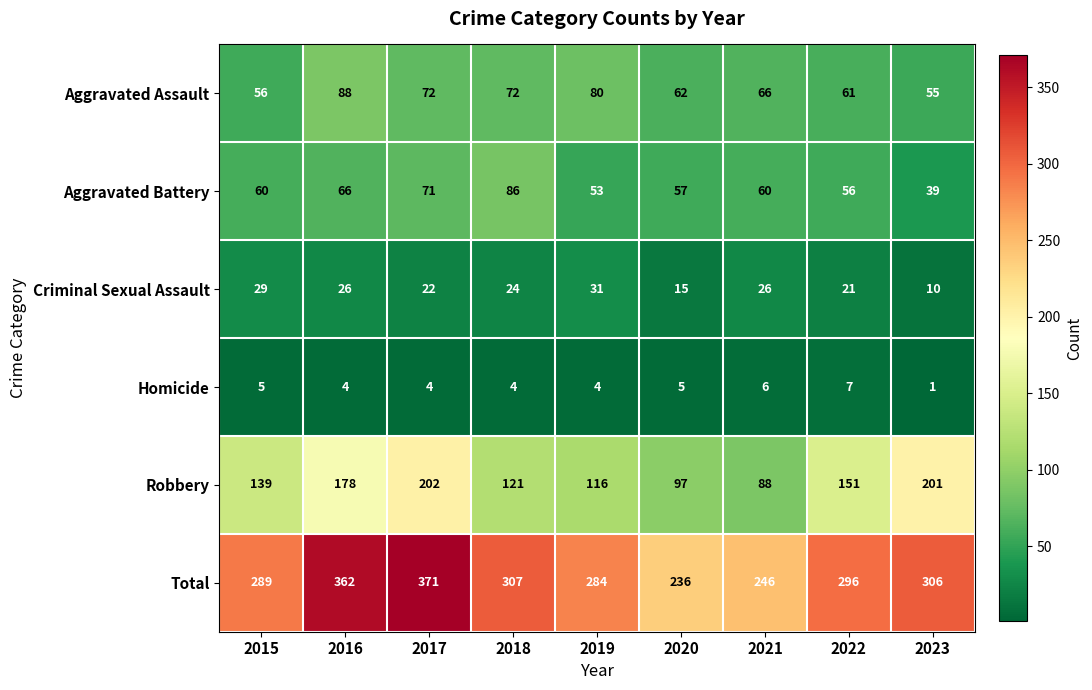

What is the smallest value displayed?

1